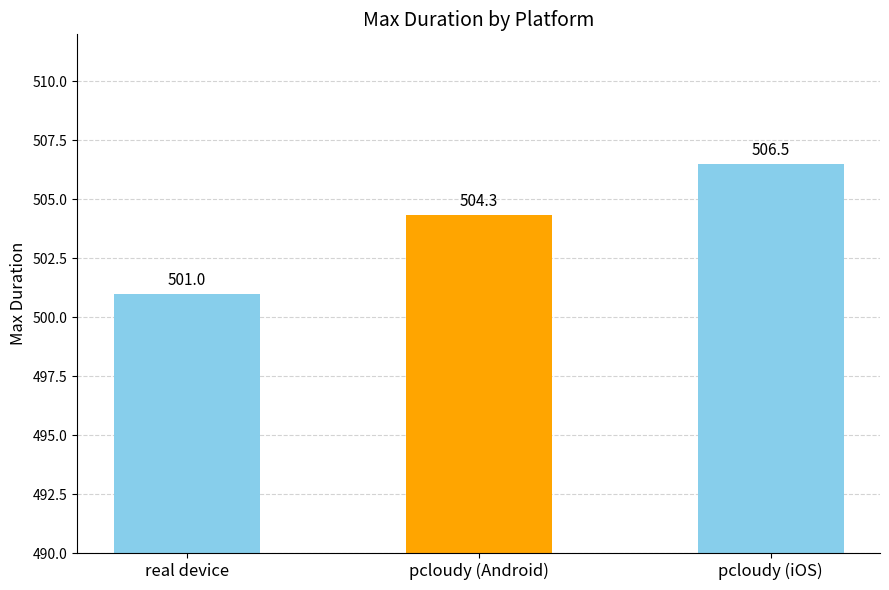

What is the smallest value displayed?

501.0